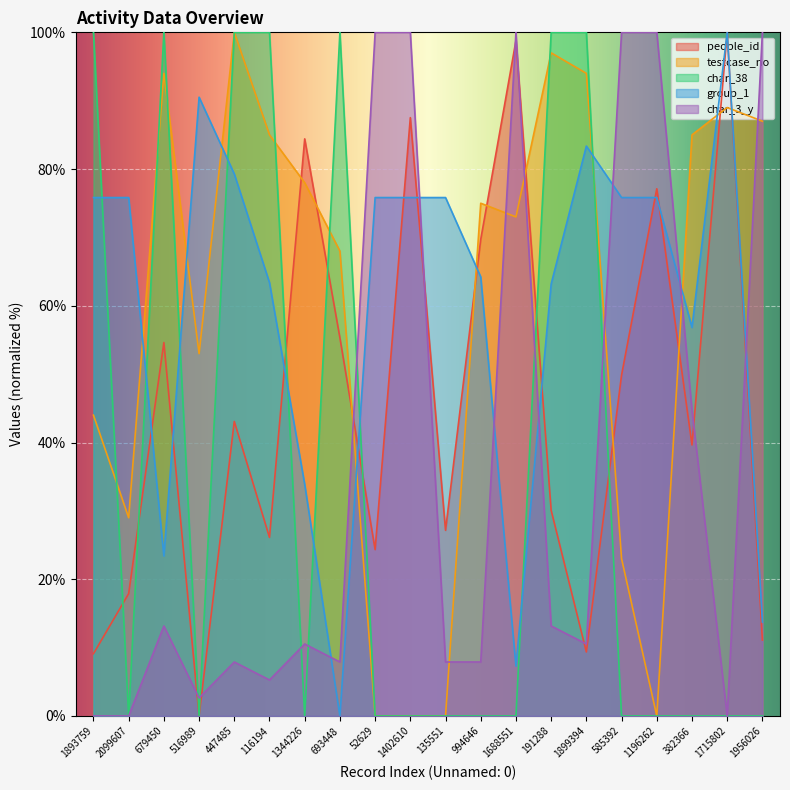

What is the average value of the char_38 series?

35.0